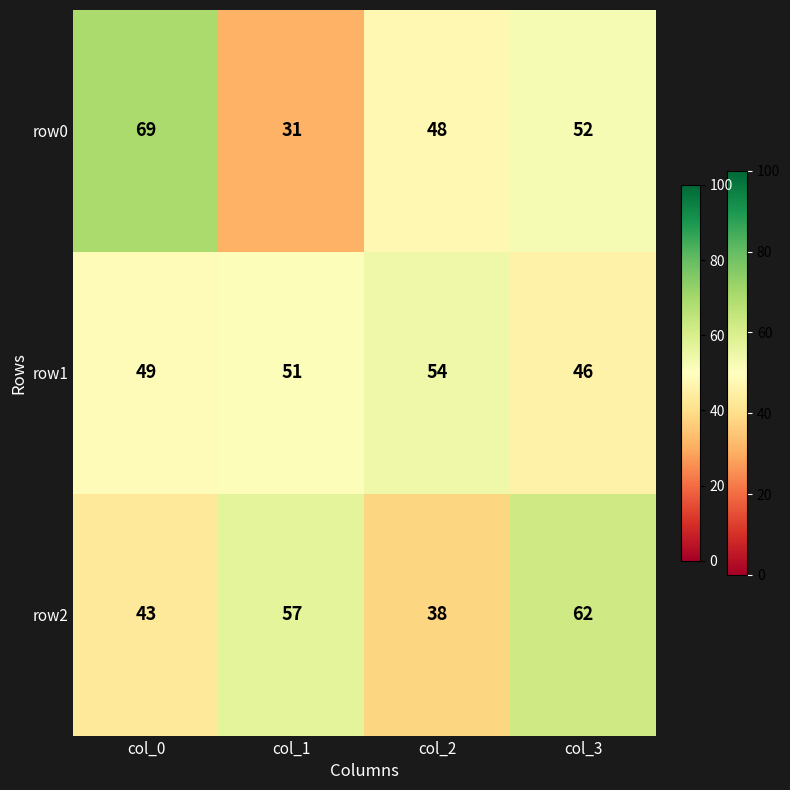

Reading left to right, extract all data points from this chart.

row0: col_0=69	col_1=31	col_2=48	col_3=52
row1: col_0=49	col_1=51	col_2=54	col_3=46
row2: col_0=43	col_1=57	col_2=38	col_3=62